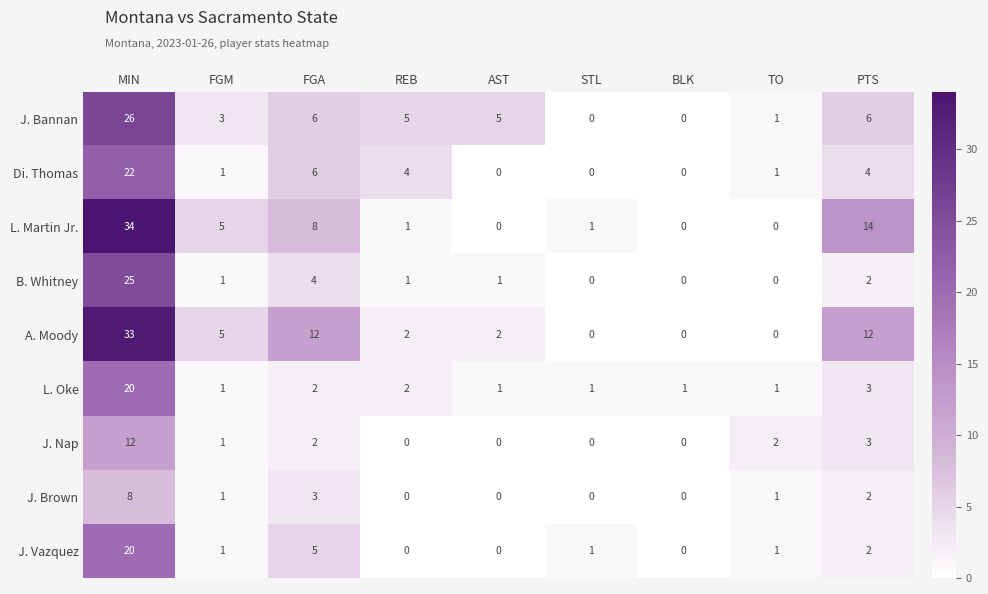

What is the total value across all series at REB?

15